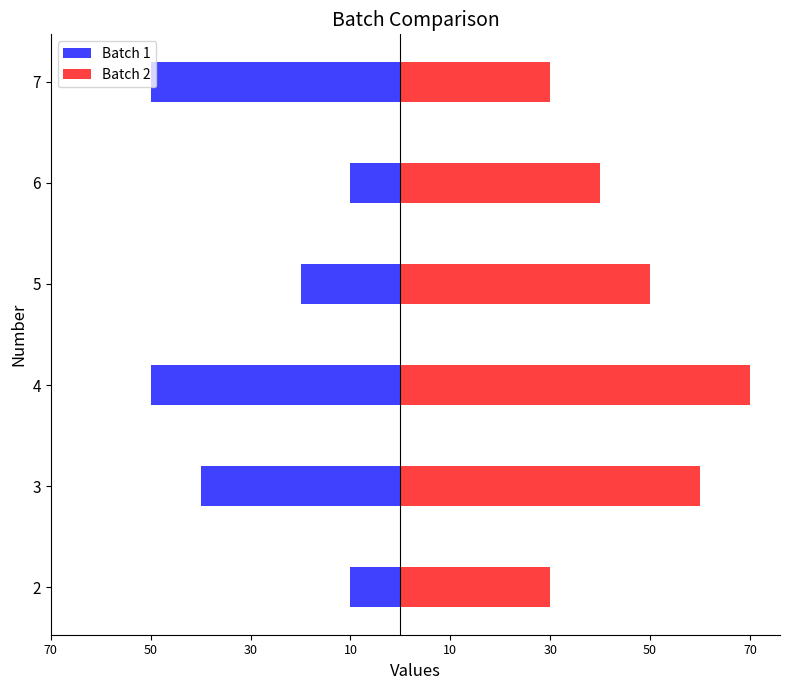

List the series in order of their peak value, lowest first.

Batch 1, Batch 2